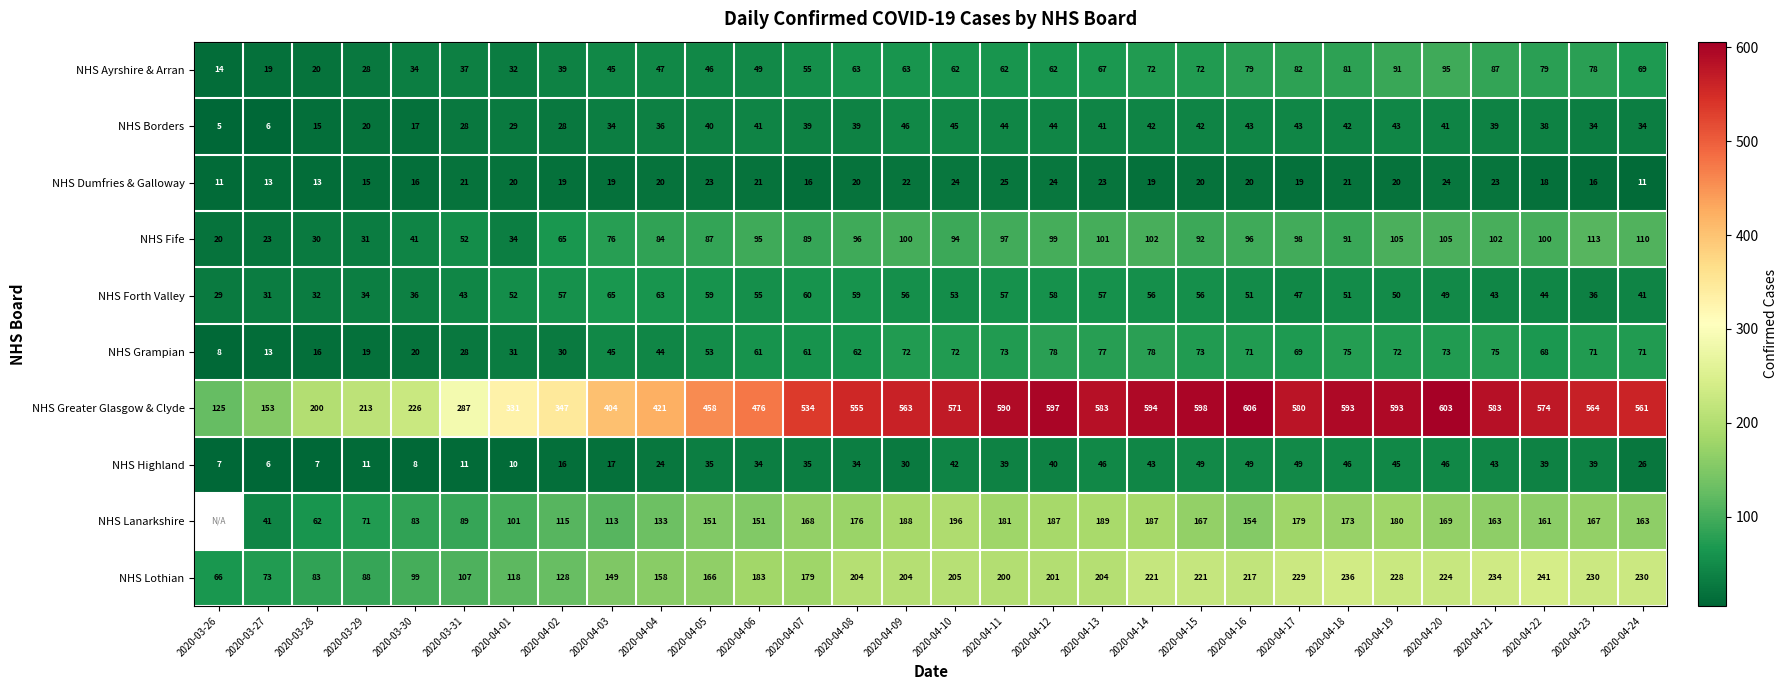

At which label does NHS Borders reach its minimum?

2020-03-26